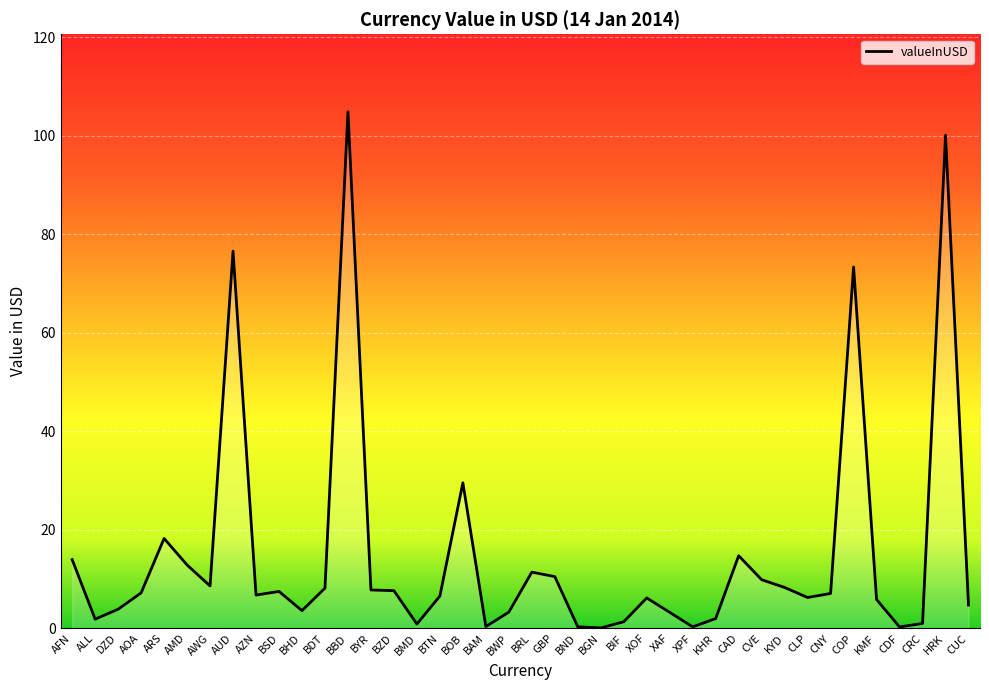

What is the smallest value displayed?

0.1